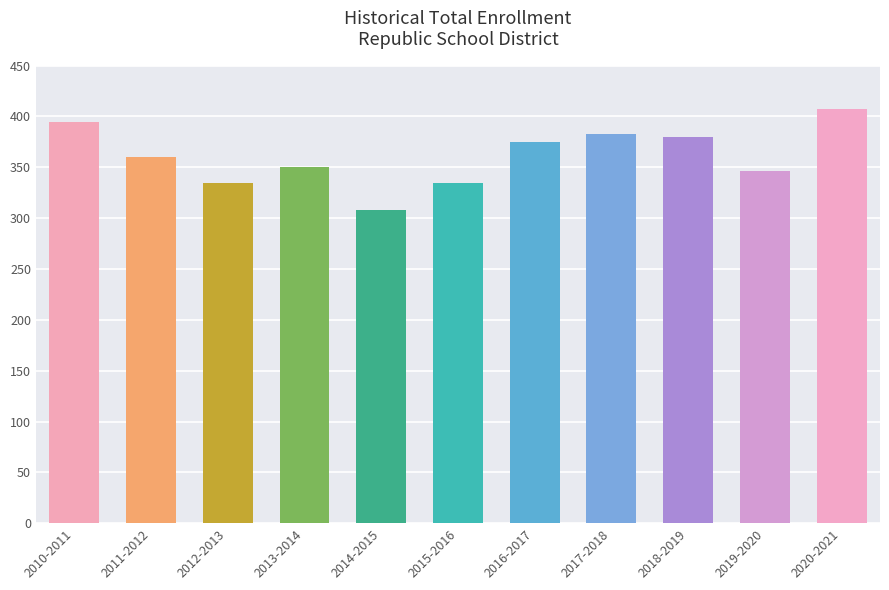

What is the change in value from 2015-2016 to 2016-2017?

+40